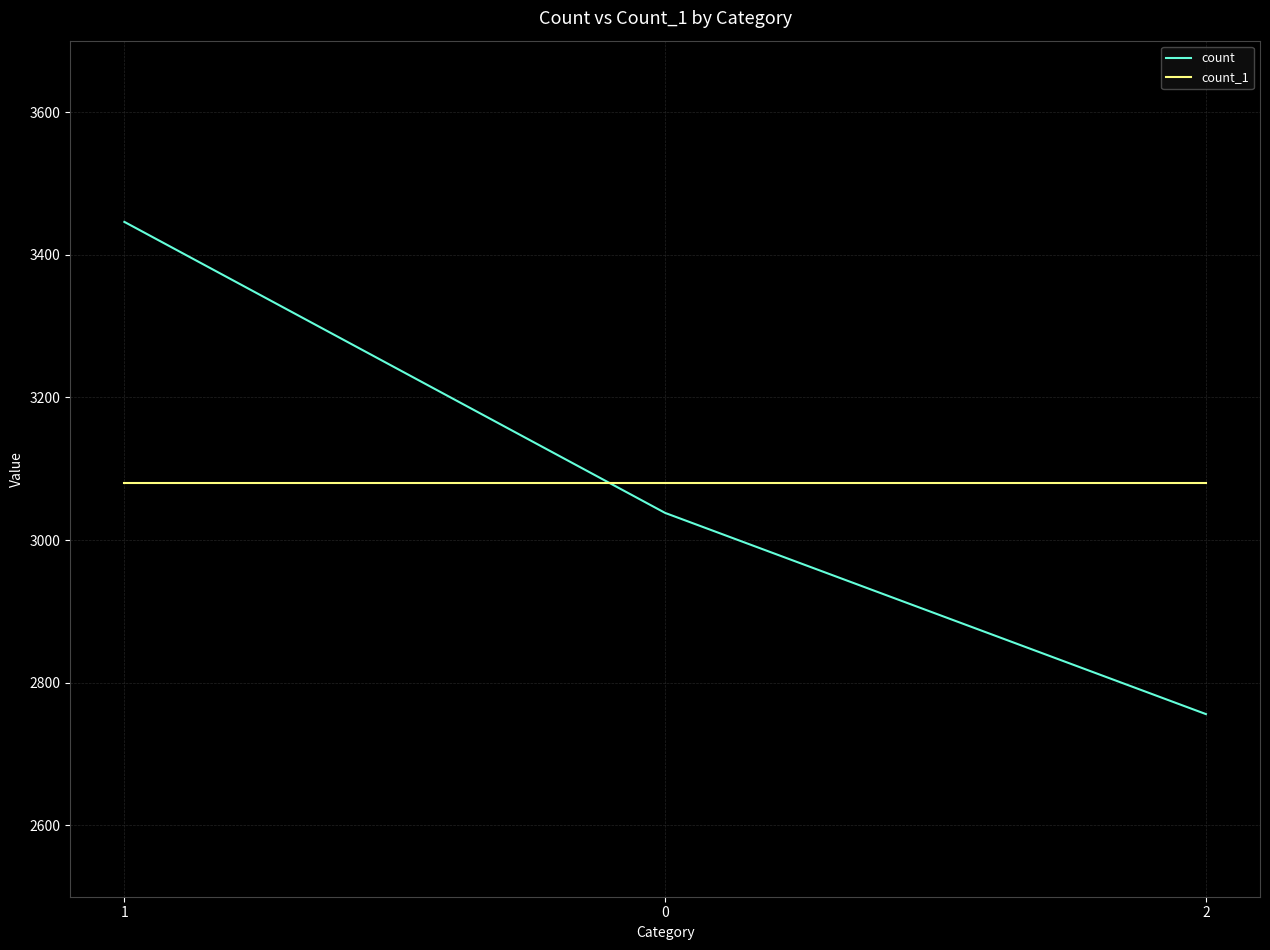

Is the value of count at 2 greater than the value of count_1 at 1?

No